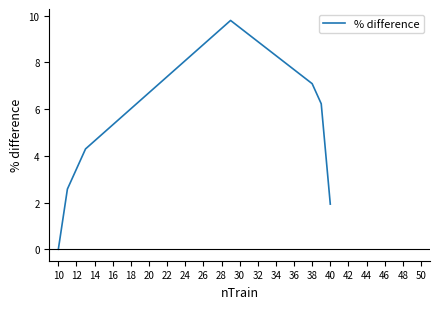

What is the difference between the maximum and minimum values?

9.8